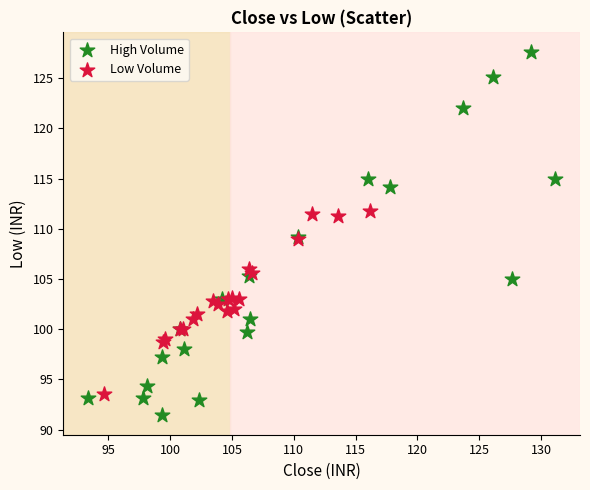

Which series contains the highest Y value?

High Volume